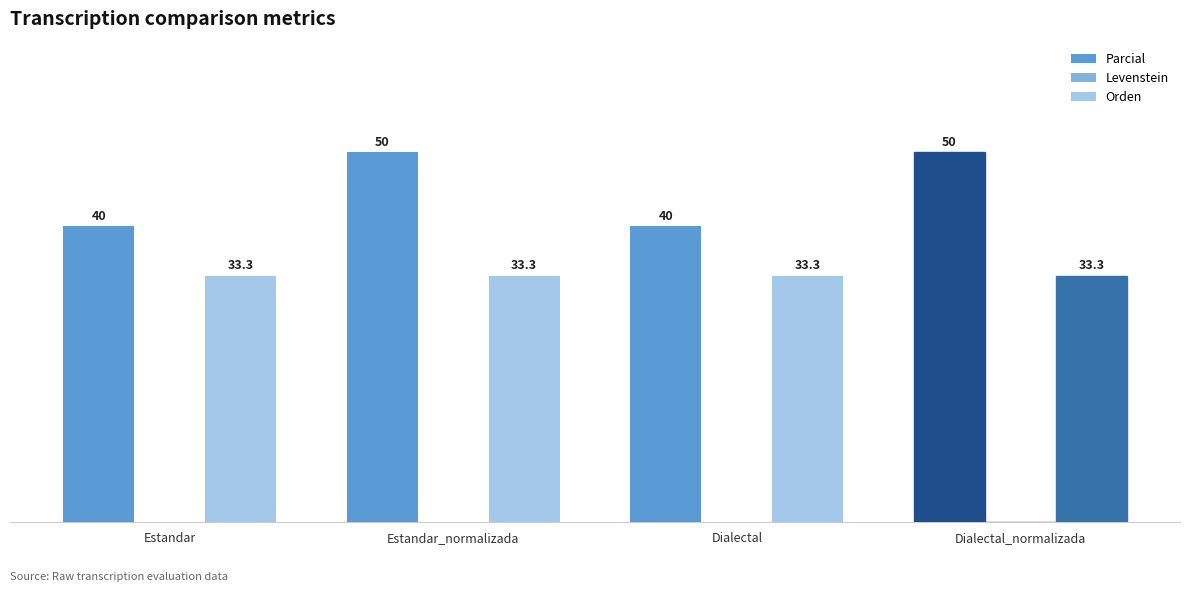

Read the Parcial value at Estandar_normalizada.

50.0